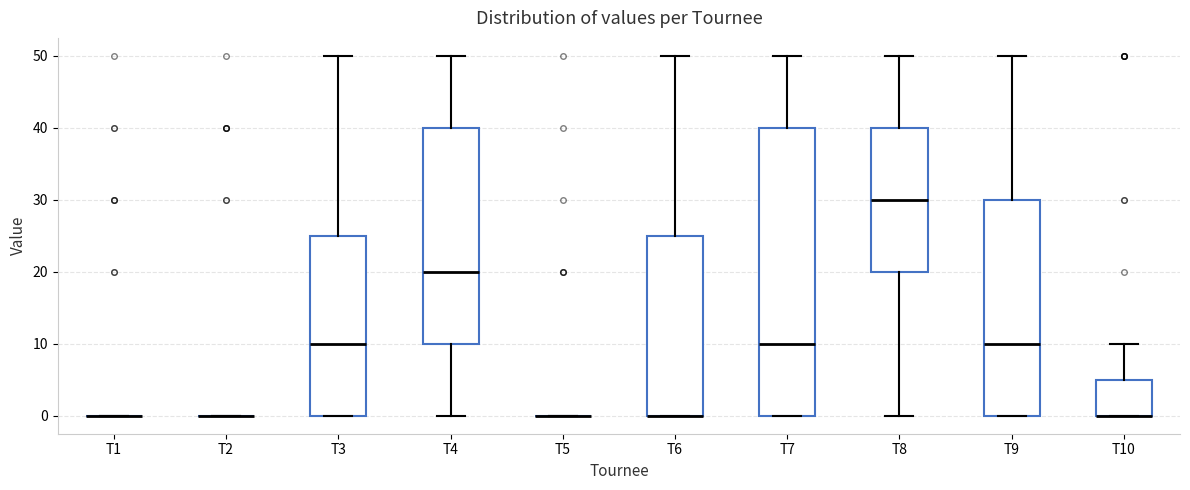

Which box is the tallest, from its lower edge to its upper edge?

T7